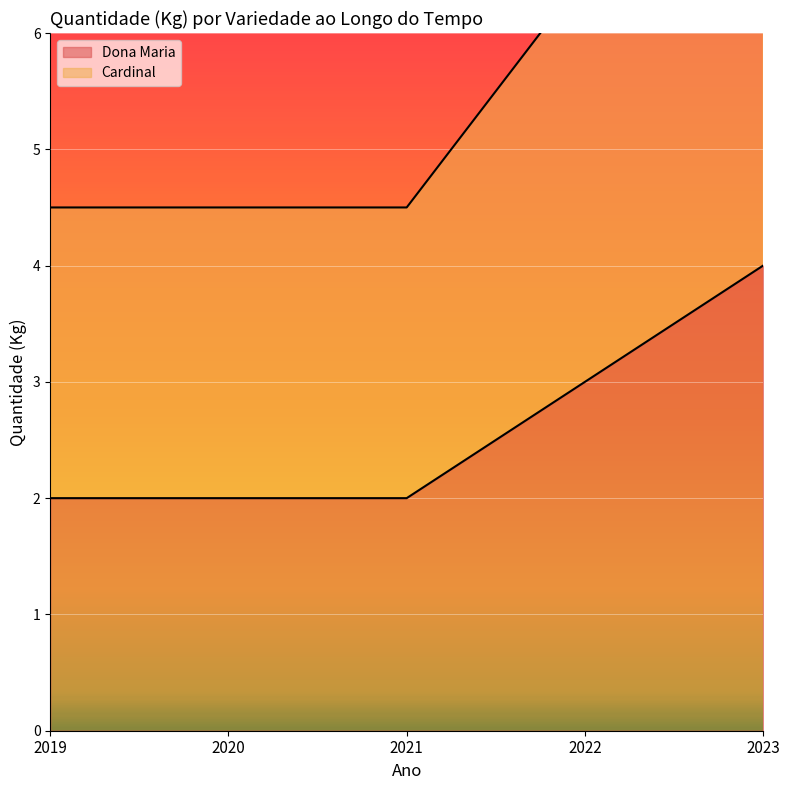

How many Cardinal values are between 4 and 6?

3